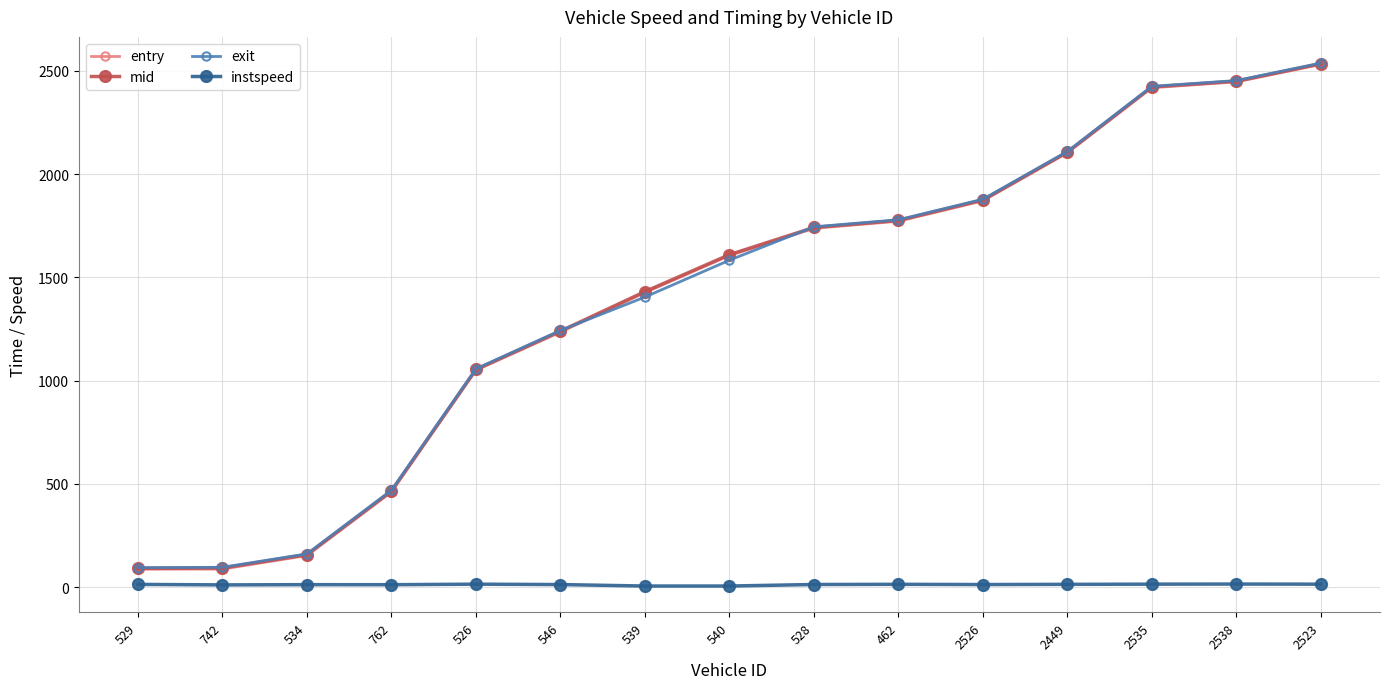

What is the sum of all exit values?

21030.4